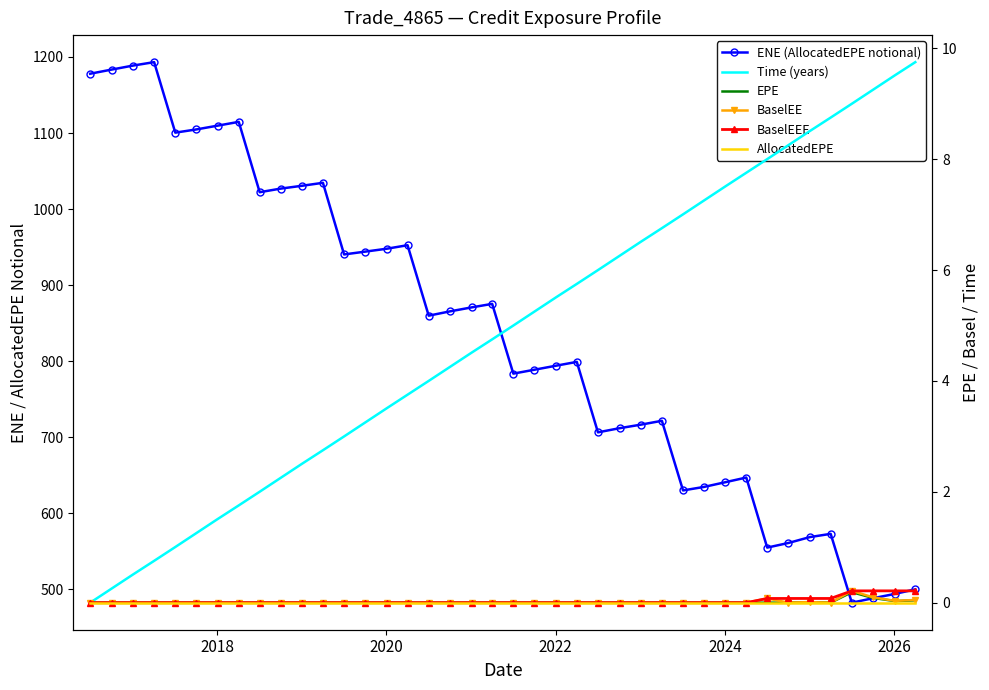

True or false: AllocatedEPE has more than 1 points higher than both neighbors.

False